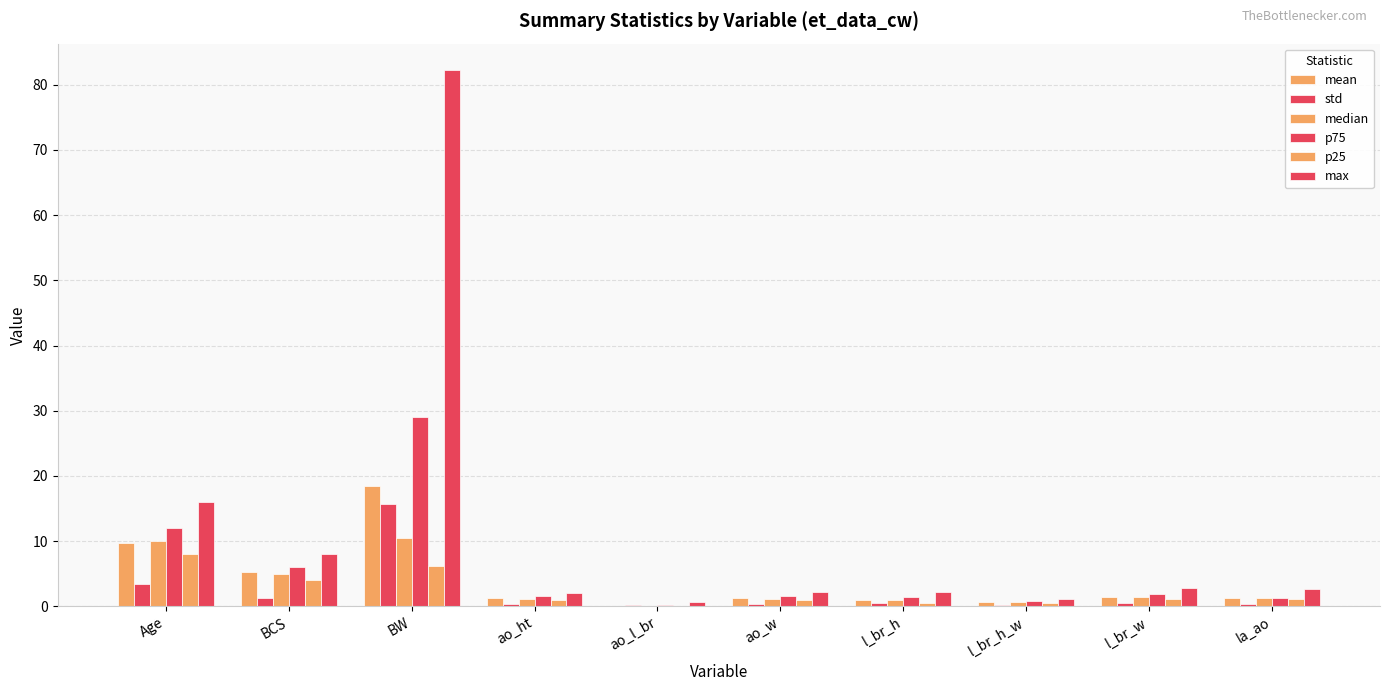

How many groups of bars are there?

10